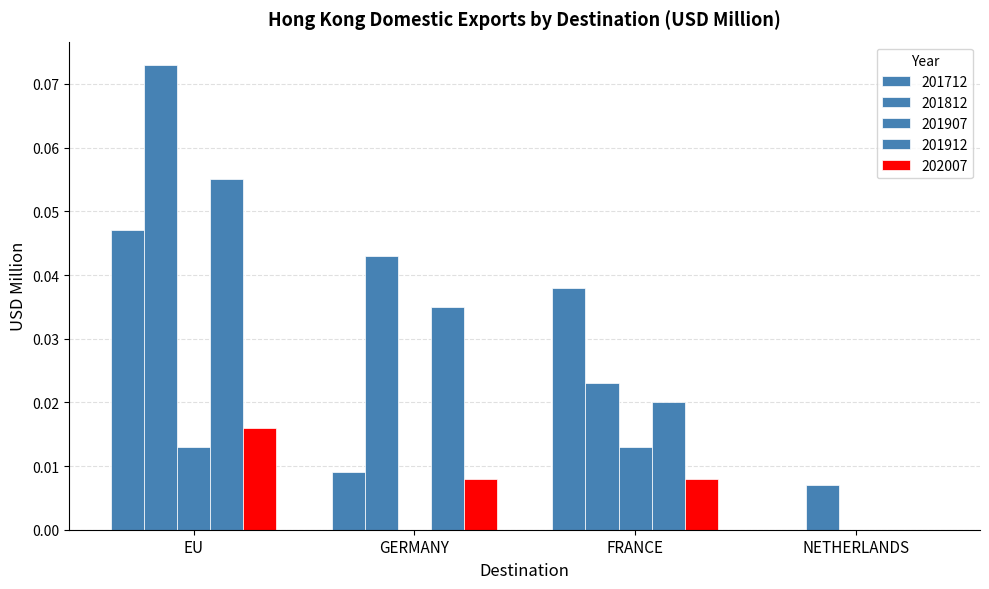

How many groups of bars are there?

4